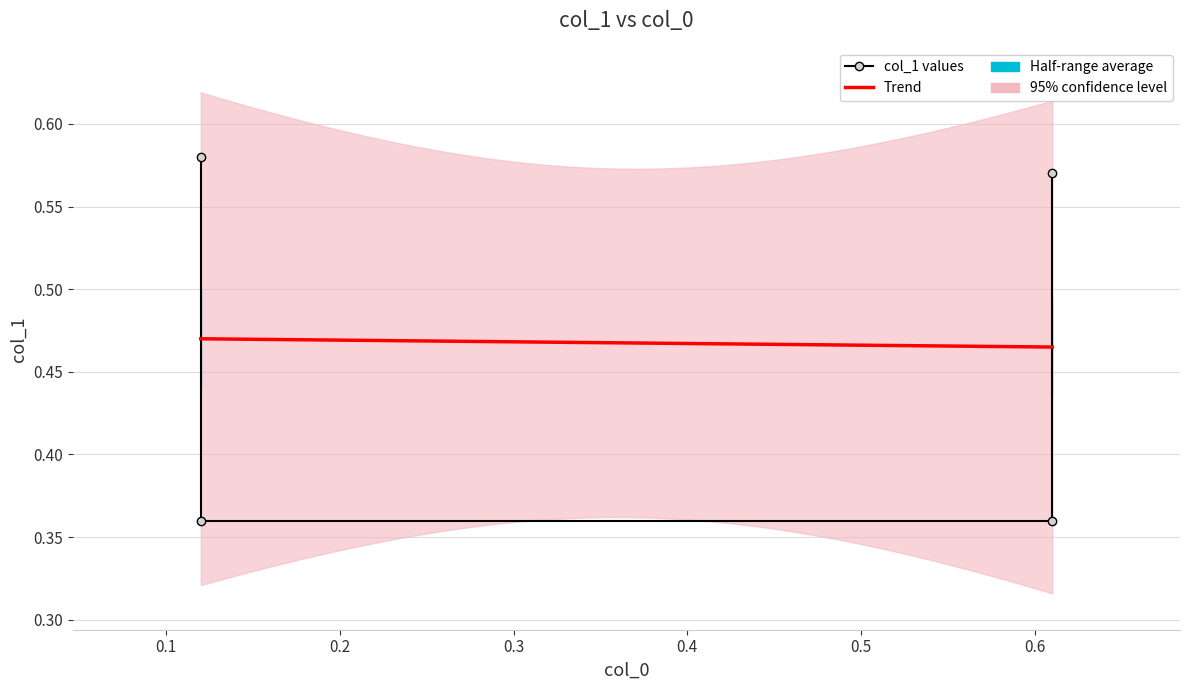

What is the minimum value shown in the chart?

0.4